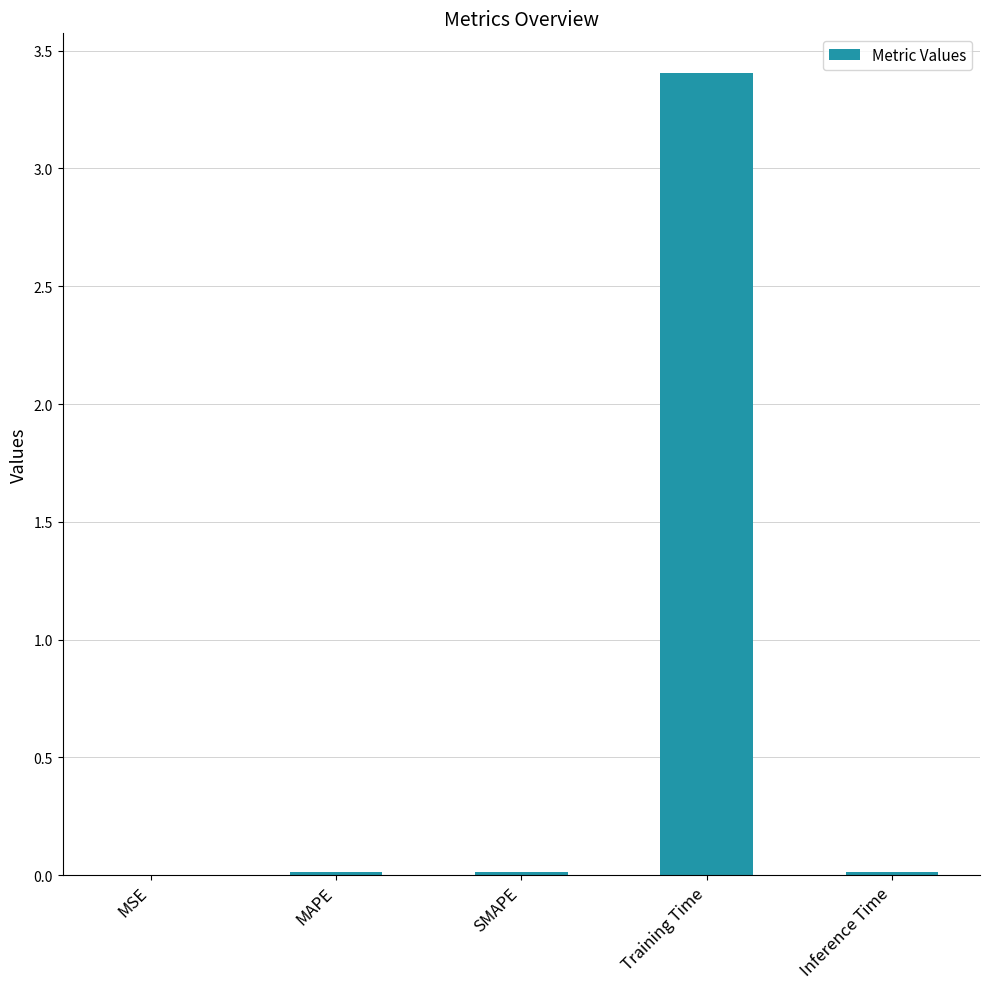

What value does the data have at Training Time?

3.4